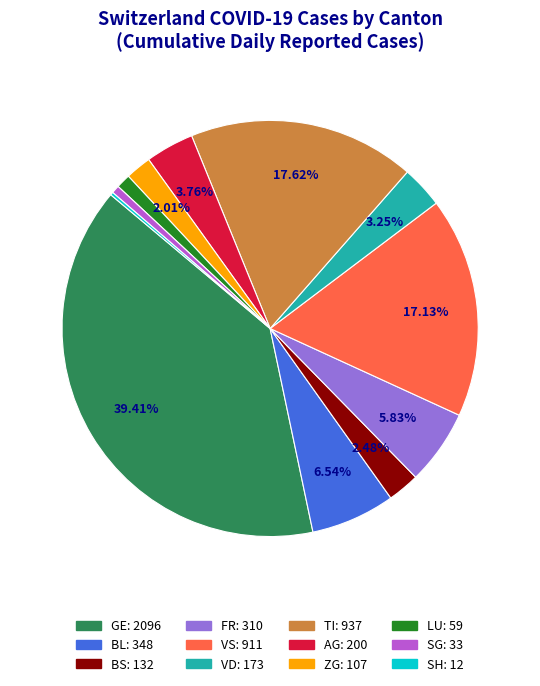

Is there any slice that represents more than half of the pie?

No